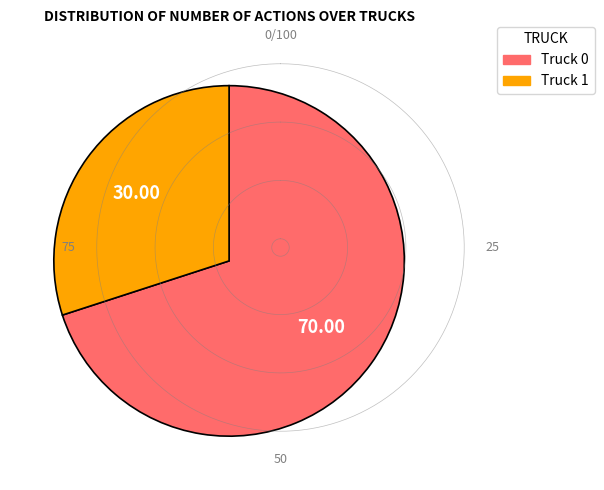

Is it true that Truck 0 is 57% of the pie?

False